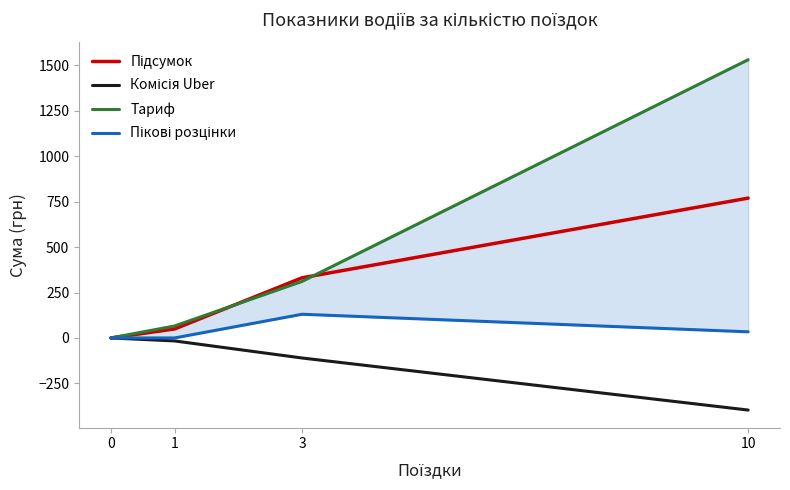

True or false: Тариф and Підсумок intersect in this chart.

True